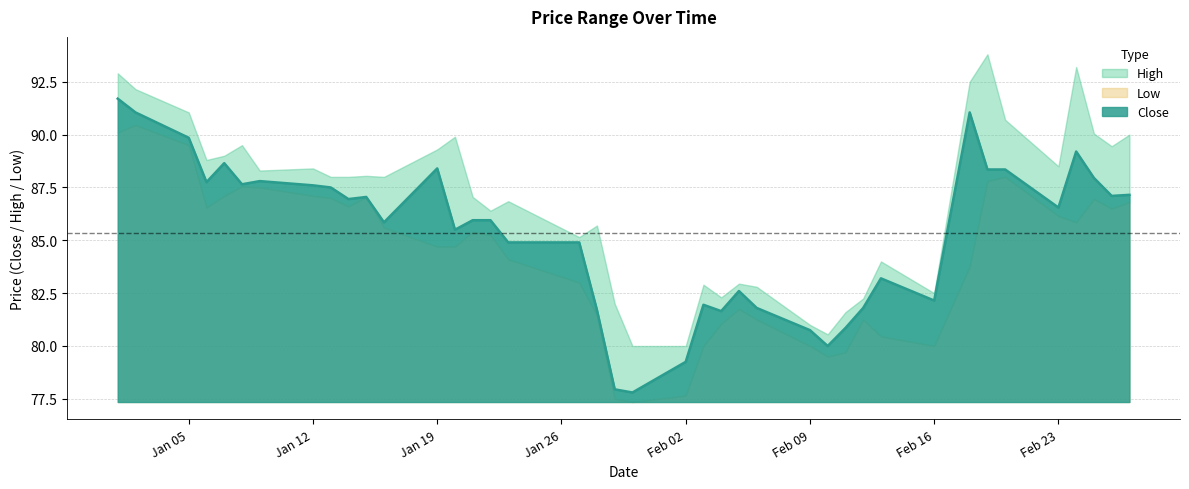

Which series has the largest range (max minus min)?

Close